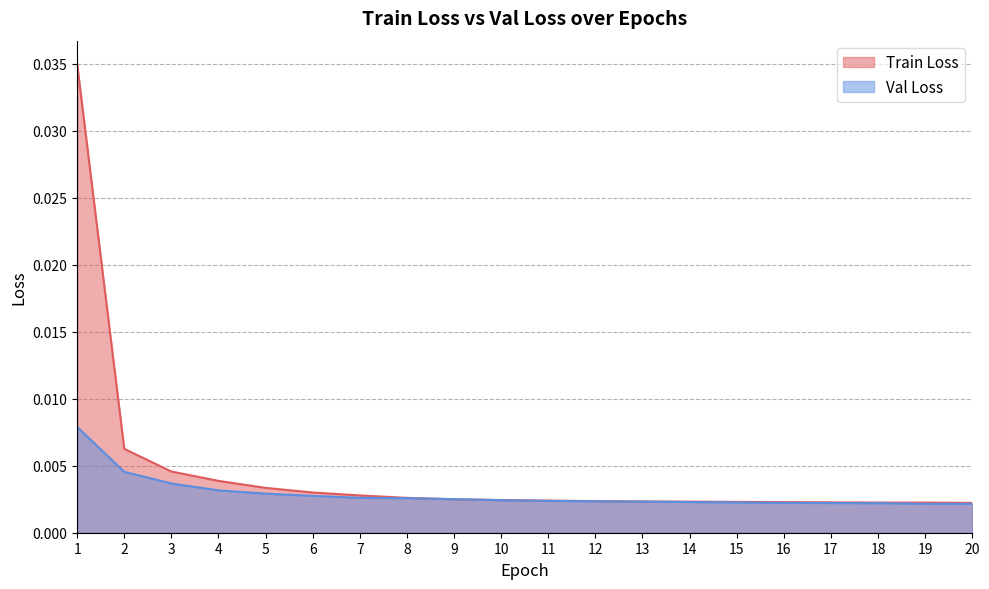

Is the value of Val Loss at 5 greater than the value of Train Loss at 13?

Yes